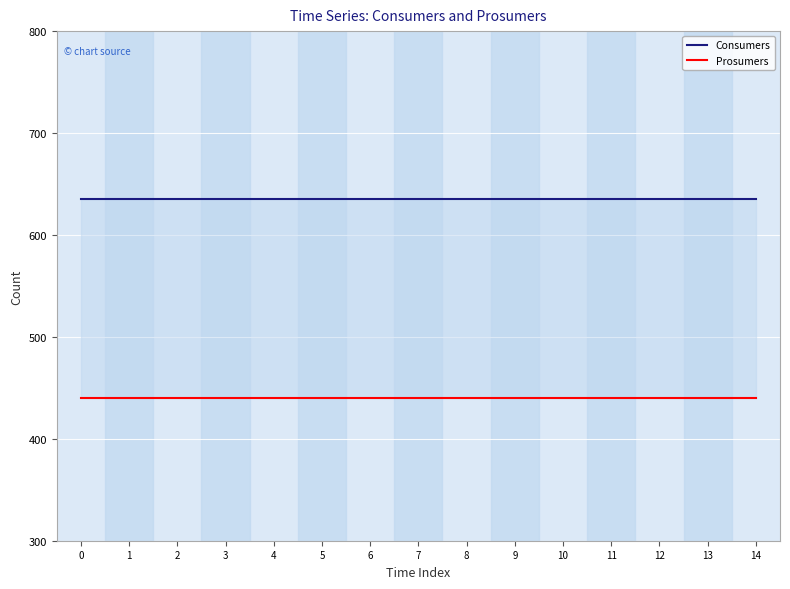

Rank the categories by Prosumers value from highest to lowest.

0, 1, 2, 3, 4, 5, 6, 7, 8, 9, 10, 11, 12, 13, 14